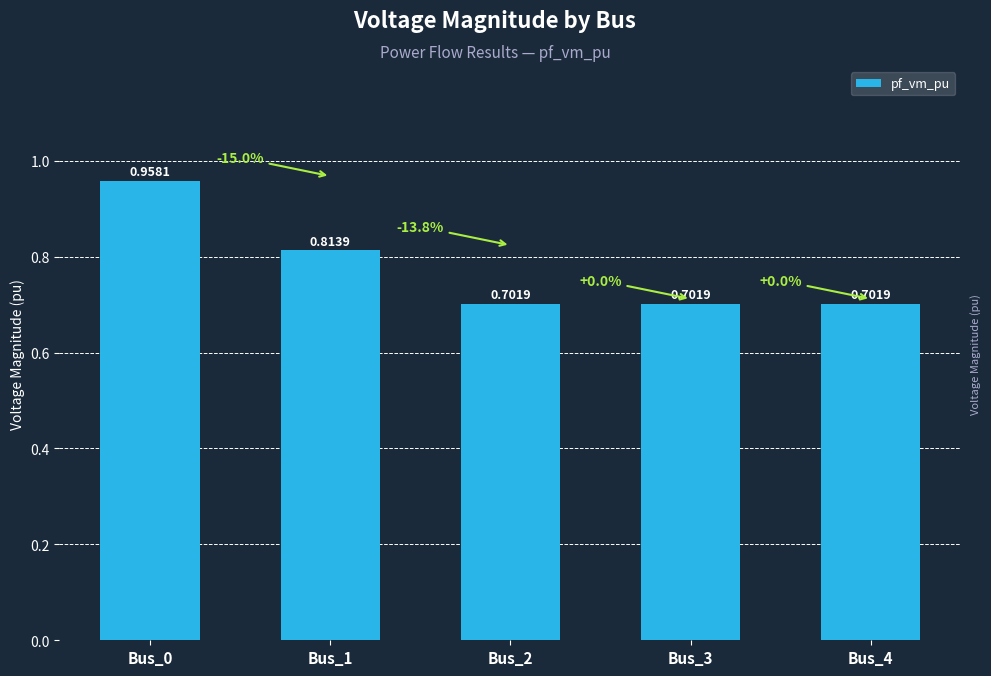

Is it true that the value at Bus_3 is 0.7?

True